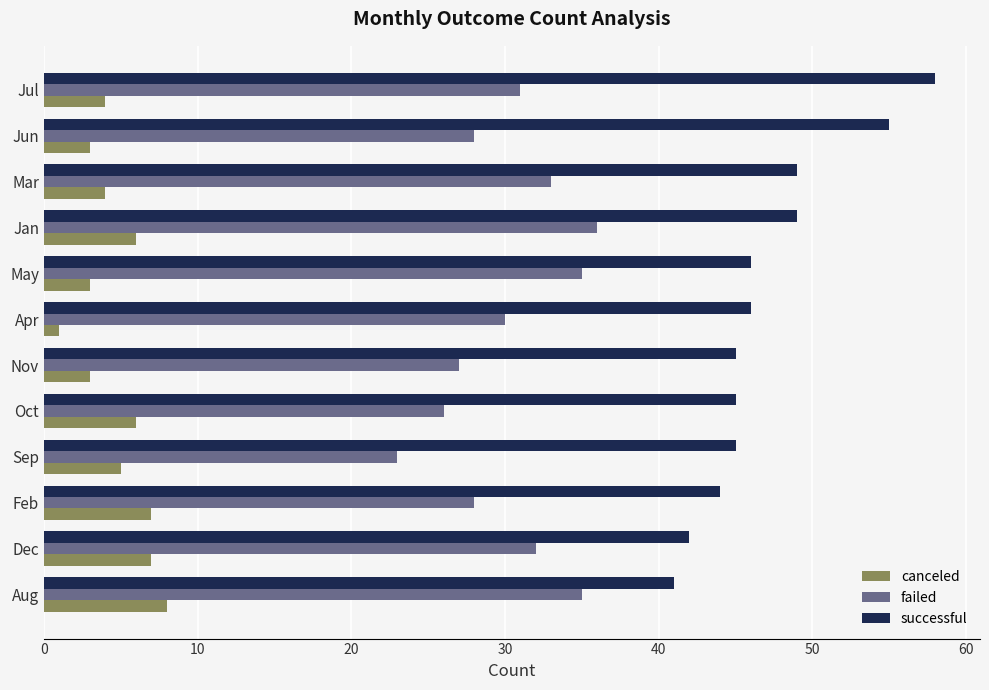

Which series changed the most between Nov and Mar?

failed